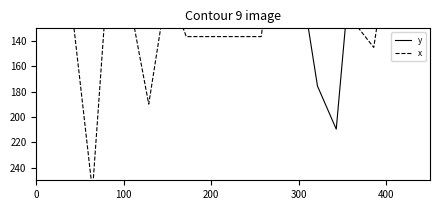

At which category does x reach its first local valley?

100